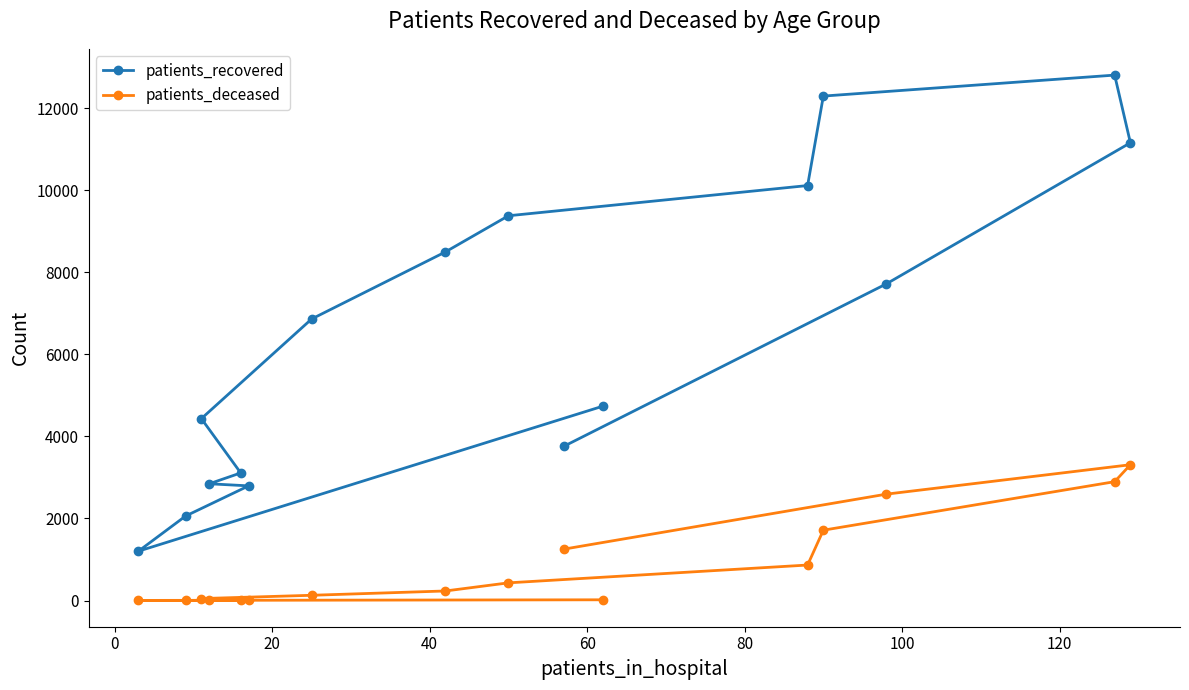

What is the average value of the patients_deceased series?

848